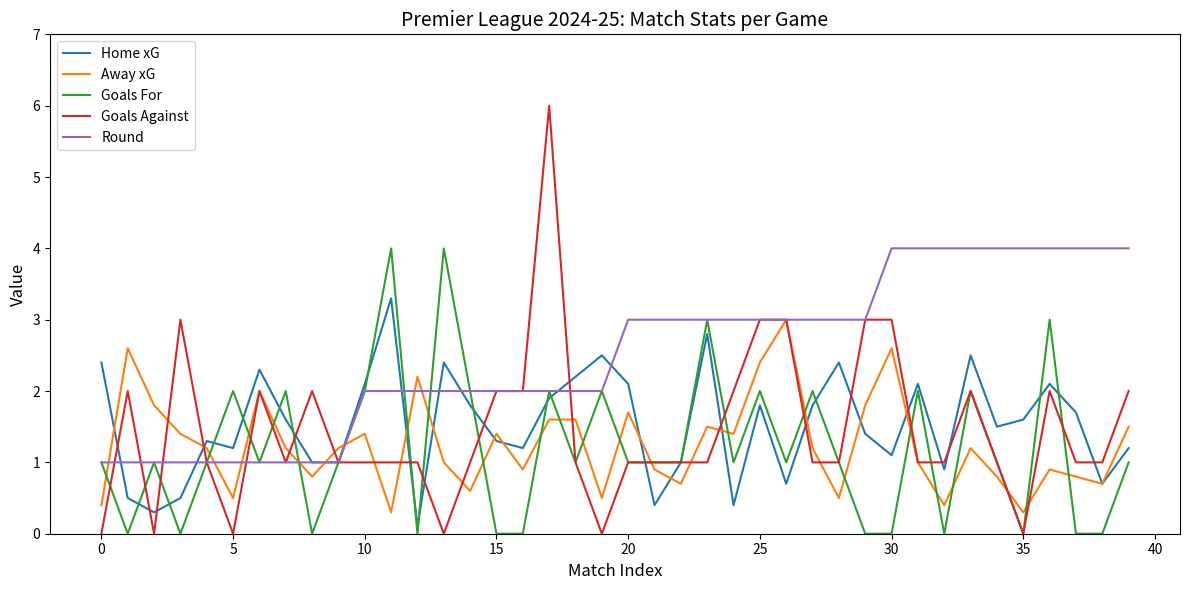

Which series has the largest total across all categories?

Round